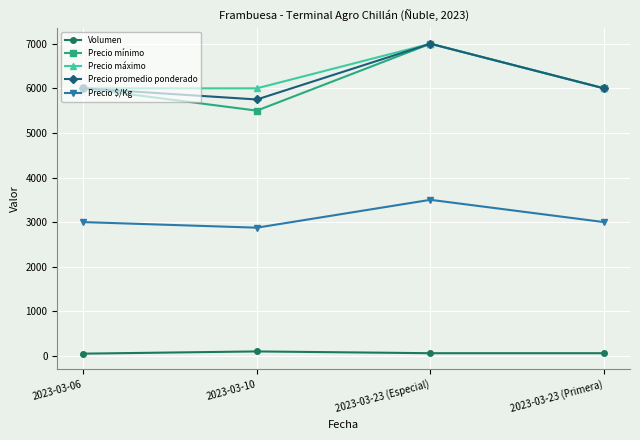

Which series has the widest spread of values?

Precio mínimo